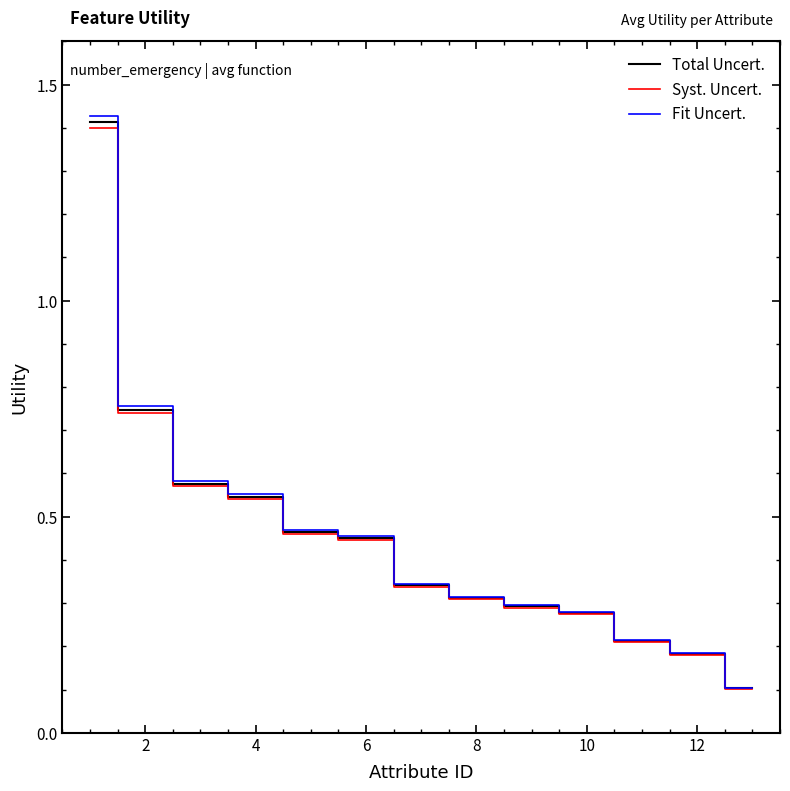

Which series has the largest range (max minus min)?

Fit Uncert.